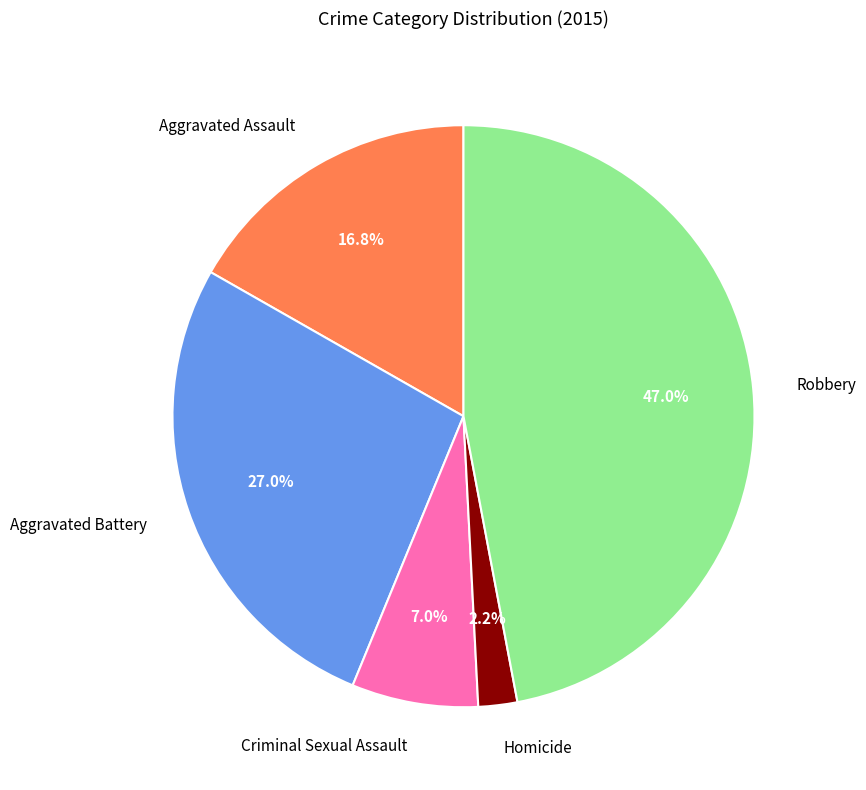

What portion of the pie excludes Homicide?

97.8%